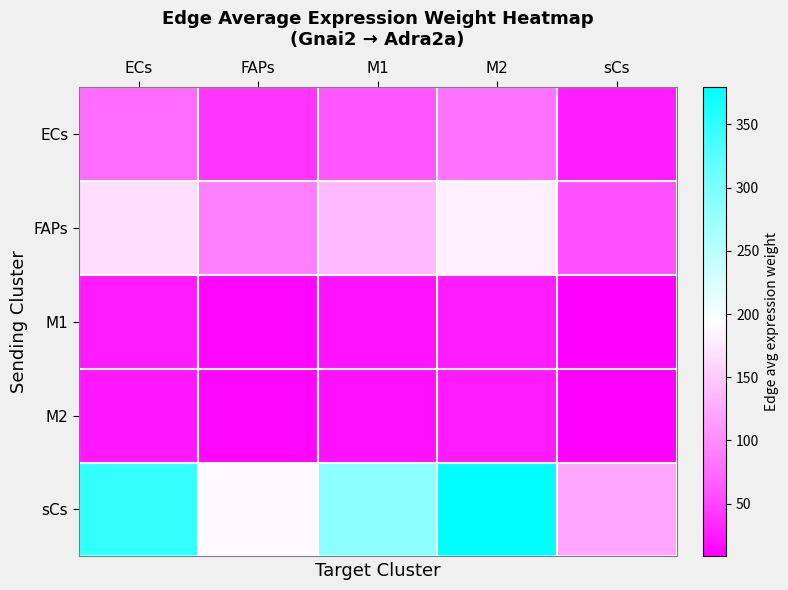

Reading right to left, transcribe all the data shown in this chart.

ECs: sCs=26.1	M2=80.7	M1=61.0	FAPs=40.5	ECs=73.8
FAPs: sCs=58.9	M2=182.2	M1=137.5	FAPs=91.3	ECs=166.5
M1: sCs=8.6	M2=26.7	M1=20.2	FAPs=13.4	ECs=24.4
M2: sCs=8.3	M2=25.6	M1=19.3	FAPs=12.8	ECs=23.4
sCs: sCs=122.8	M2=379.7	M1=286.6	FAPs=190.2	ECs=347.0